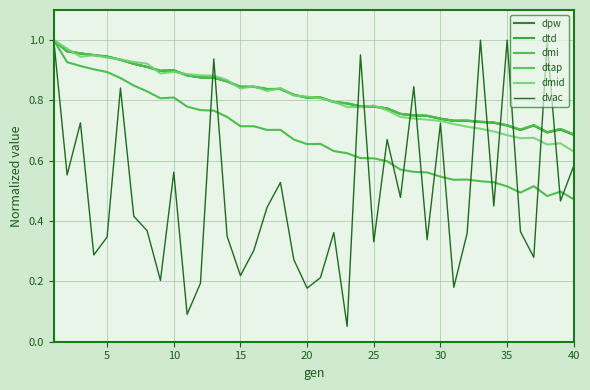

What is the minimum value shown in the chart?

0.1